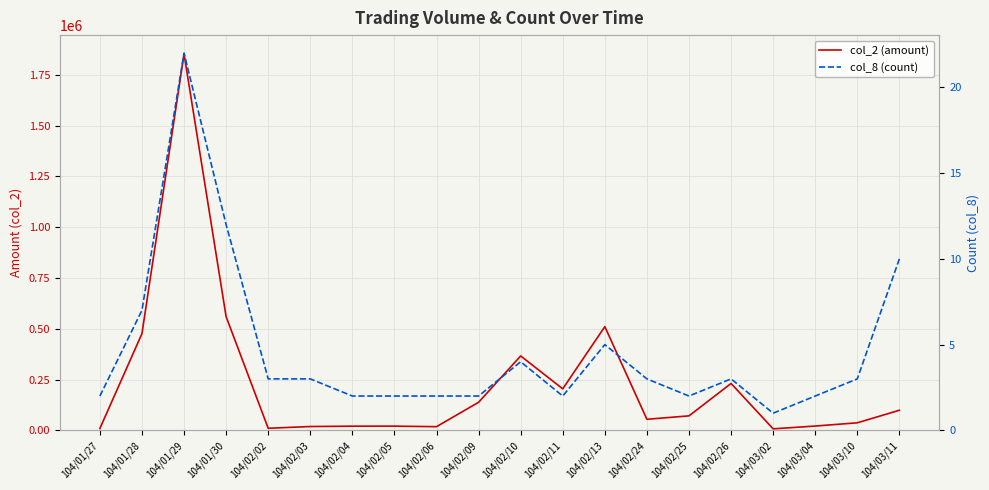

What is the smallest value displayed?

1